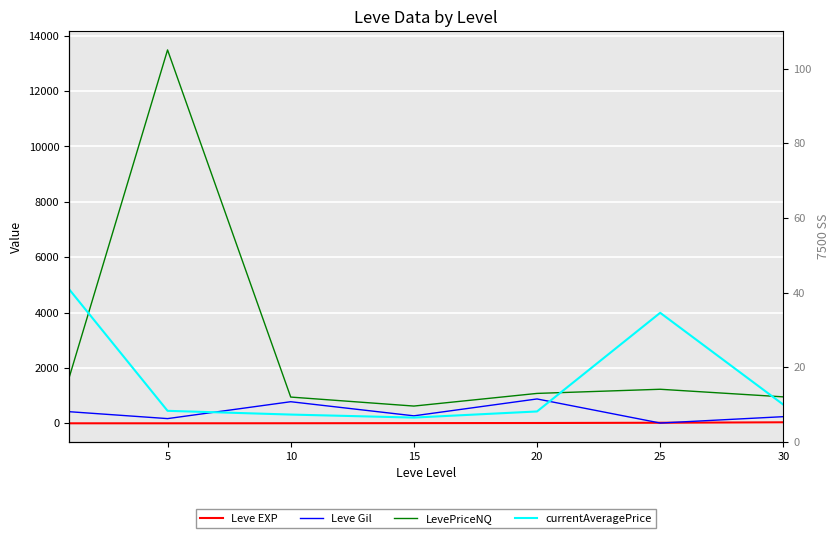

Which category has the lowest value in the LevePriceNQ series?

15